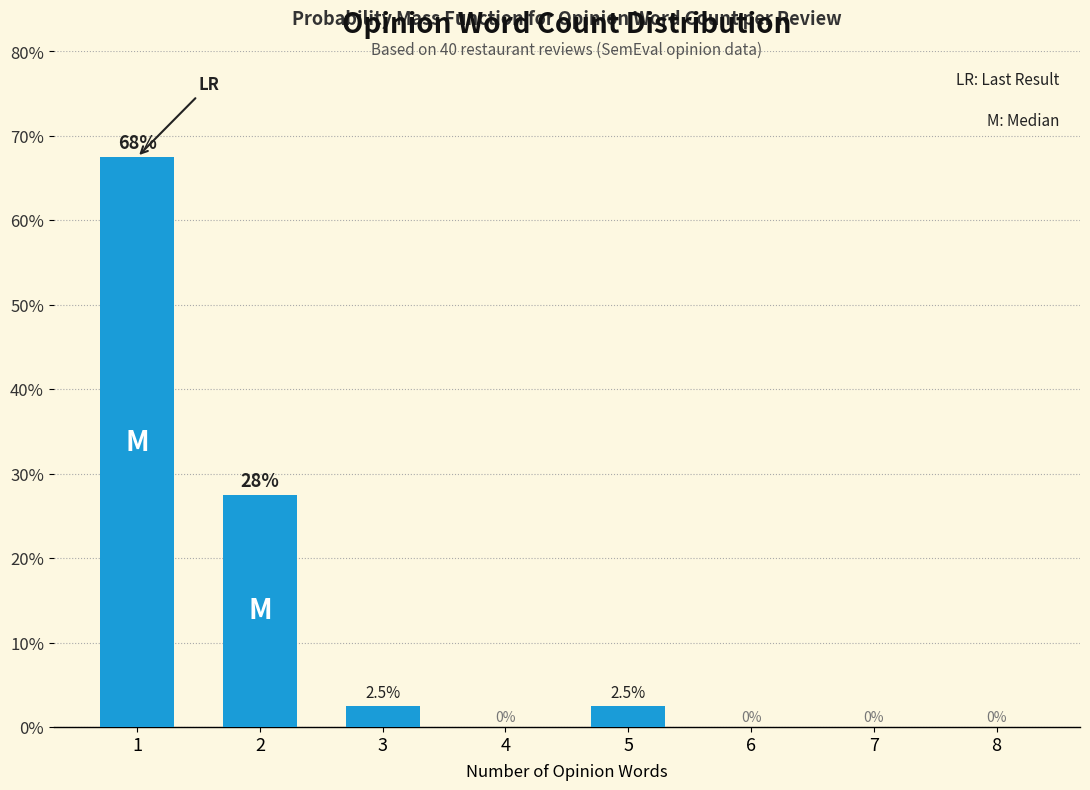

Reading left to right, transcribe all the data shown in this chart.

1=67.5	2=27.5	3=2.5	4=0.0	5=2.5	6=0.0	7=0.0	8=0.0